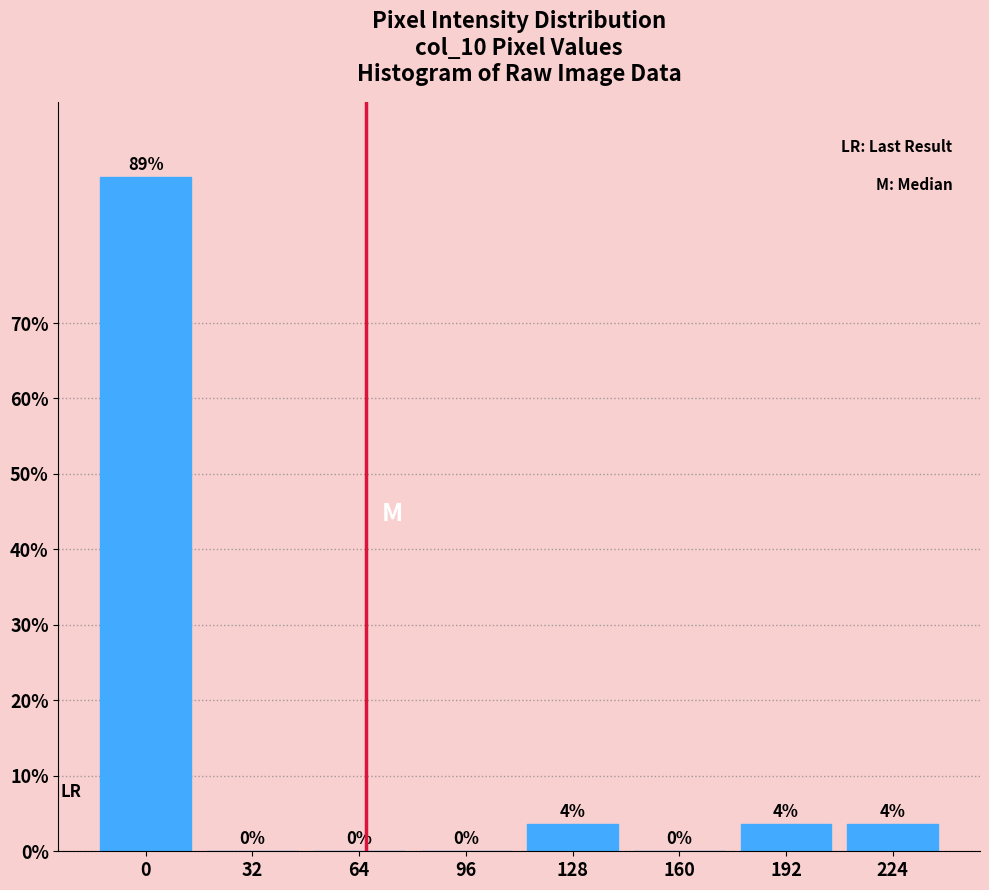

Between 96 and 128, which is larger?

128